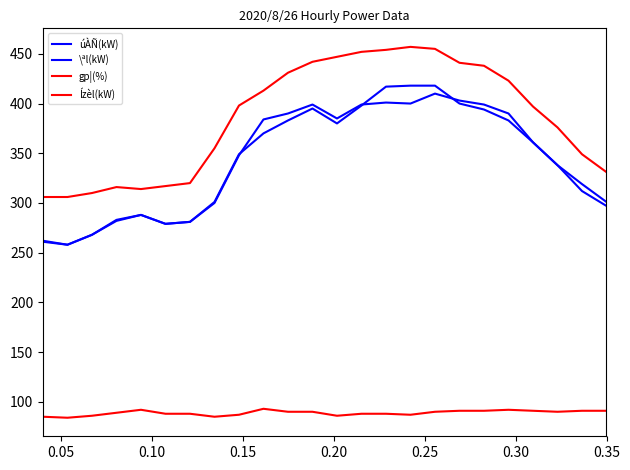

Is this an area chart (filled region under the line)?

No